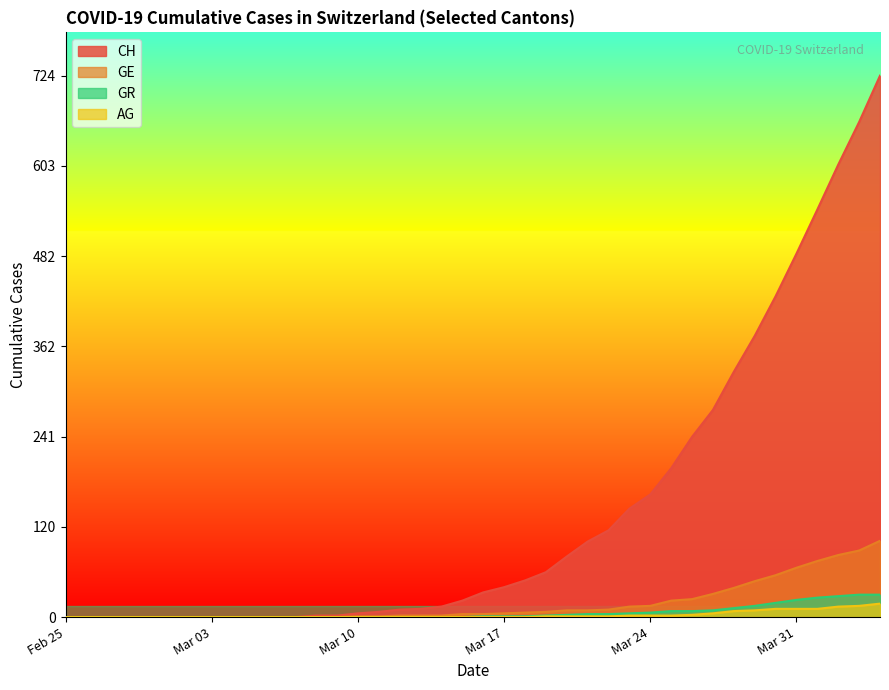

Is it true that AG equals 0 at Feb 25?

True